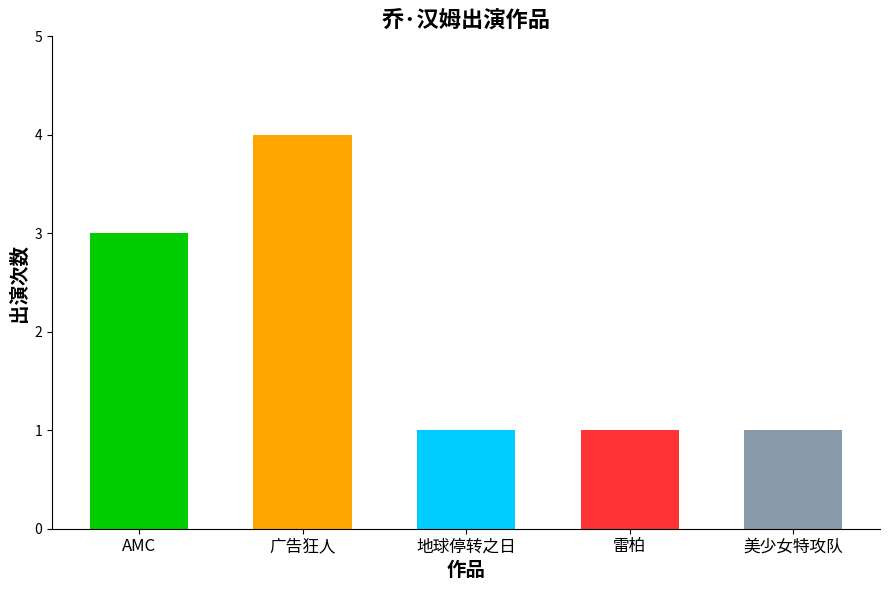

What is the sum of the values at 美少女特攻队 and 广告狂人?

5